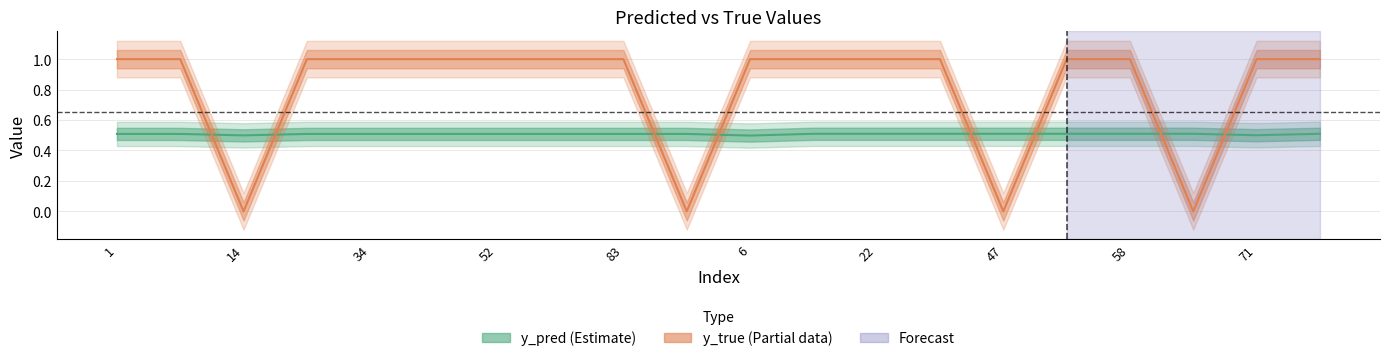

At which category does y_true reach its first local valley?

14